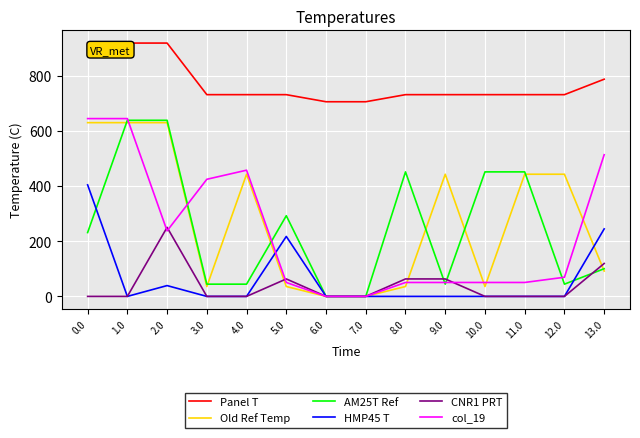

True or false: HMP45 T and Panel T cross at least once.

False